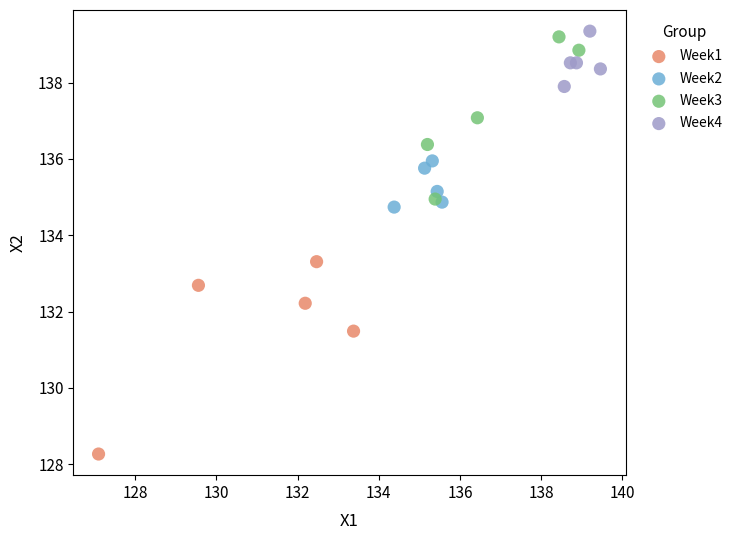

Which series contains the lowest Y value?

Week1